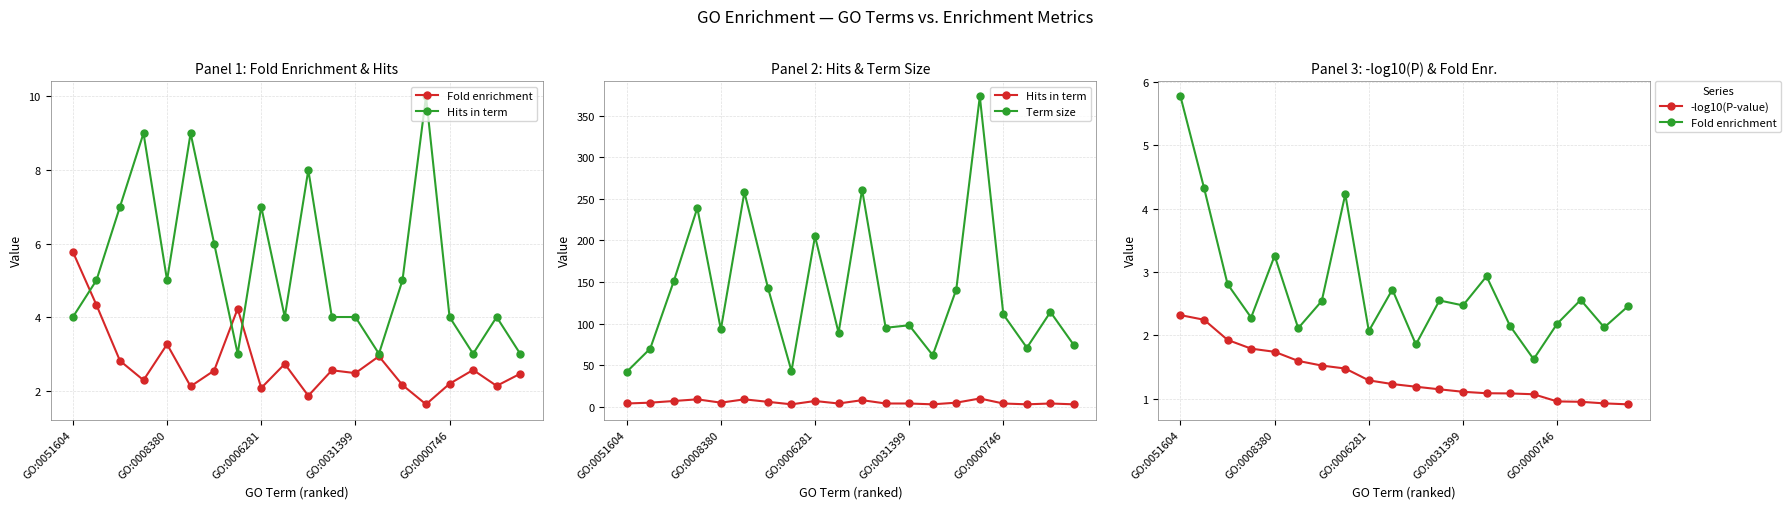

Between 5 and 12, which series saw the biggest shift?

Term size